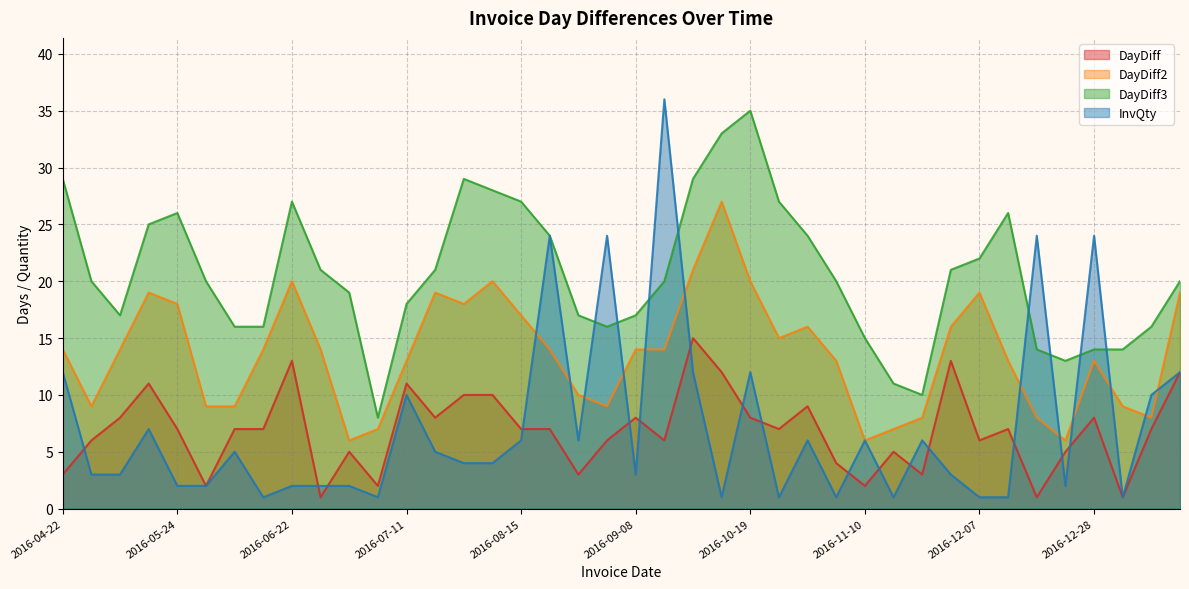

What is the approximate value of DayDiff3 at 2016-05-06?

17